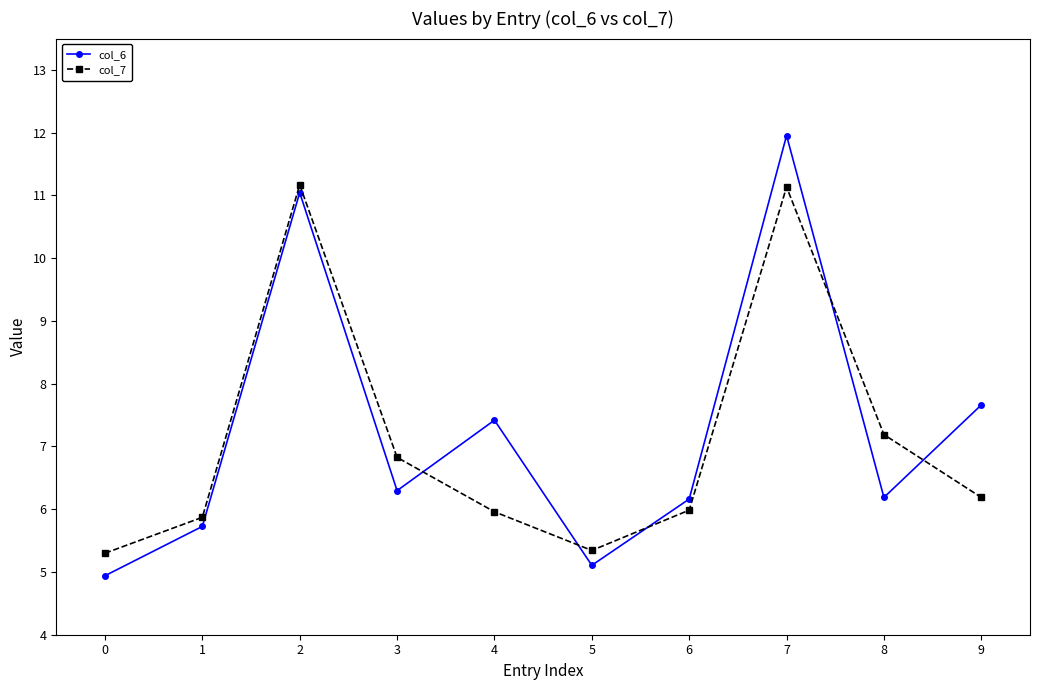

What is the total value across all series at 3?

13.1